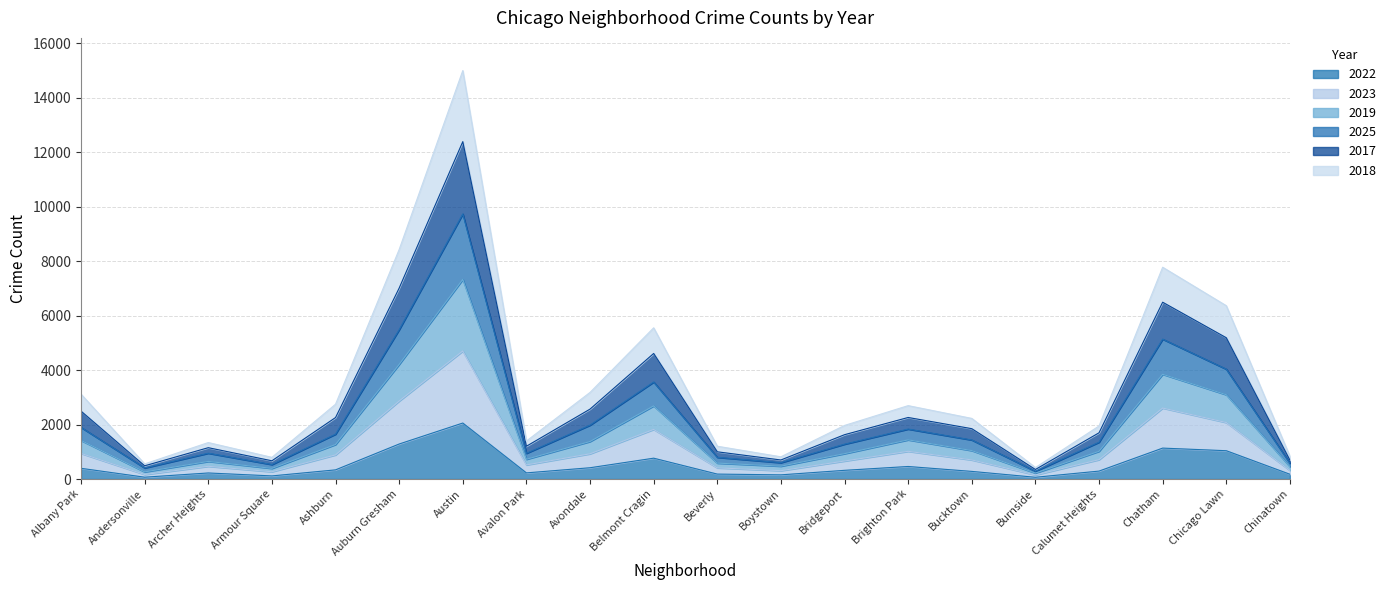

Is it true that 2017 equals 21237 at Austin?

False